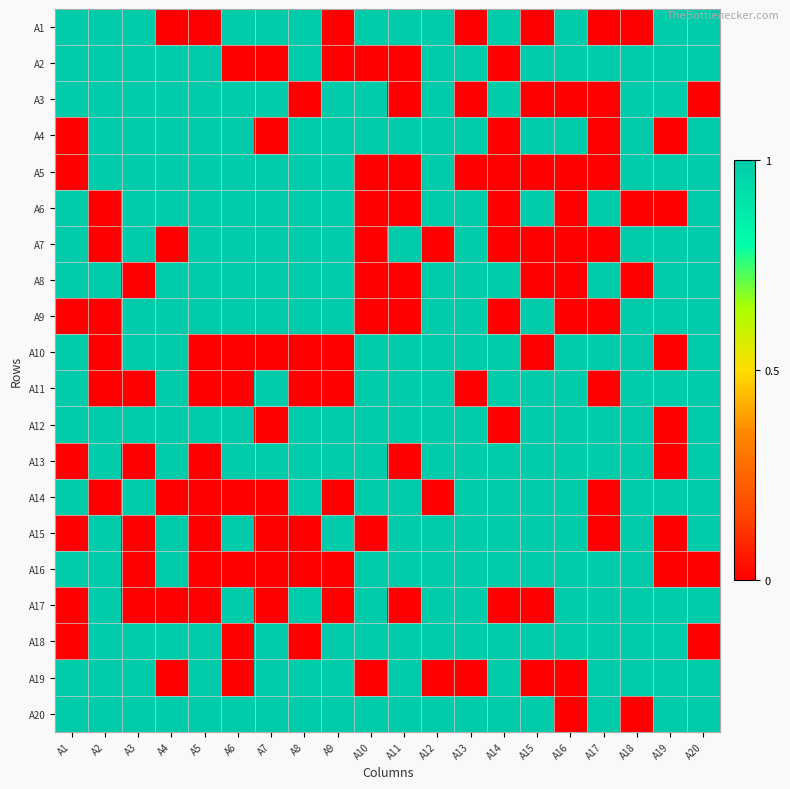

List the series in order of their peak value, highest first.

A1, A2, A3, A4, A5, A6, A7, A8, A9, A10, A11, A12, A13, A14, A15, A16, A17, A18, A19, A20